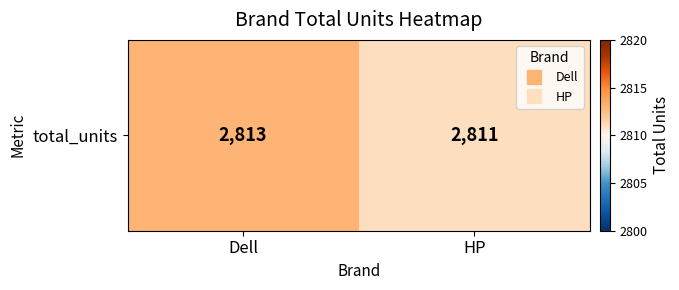

What is the average value?

2812